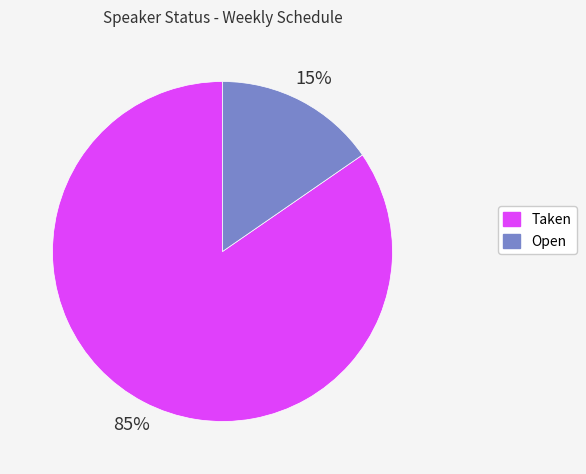

To the nearest percent, what is the average slice percentage?

50%